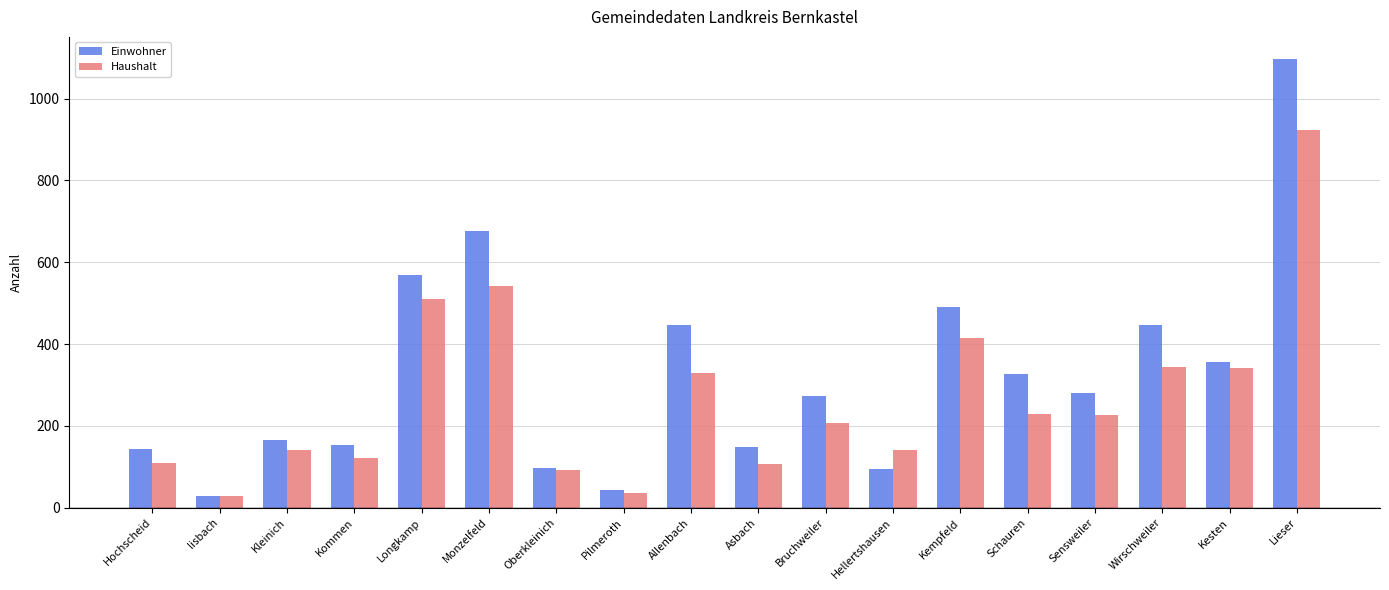

What is the sum of all Einwohner values?

5834